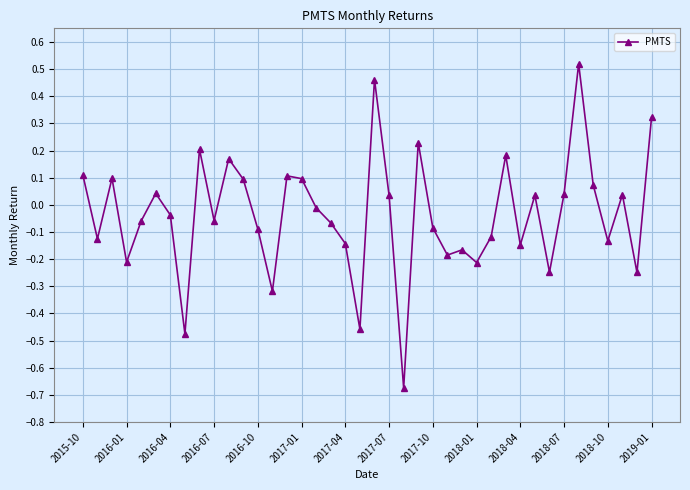

How many categories are shown in the chart?

40